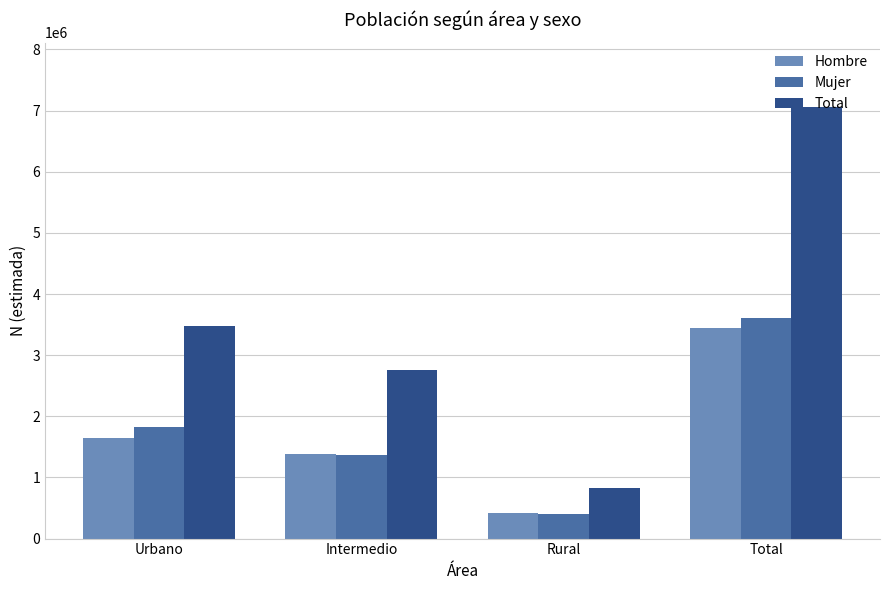

Are the bars horizontal?

No